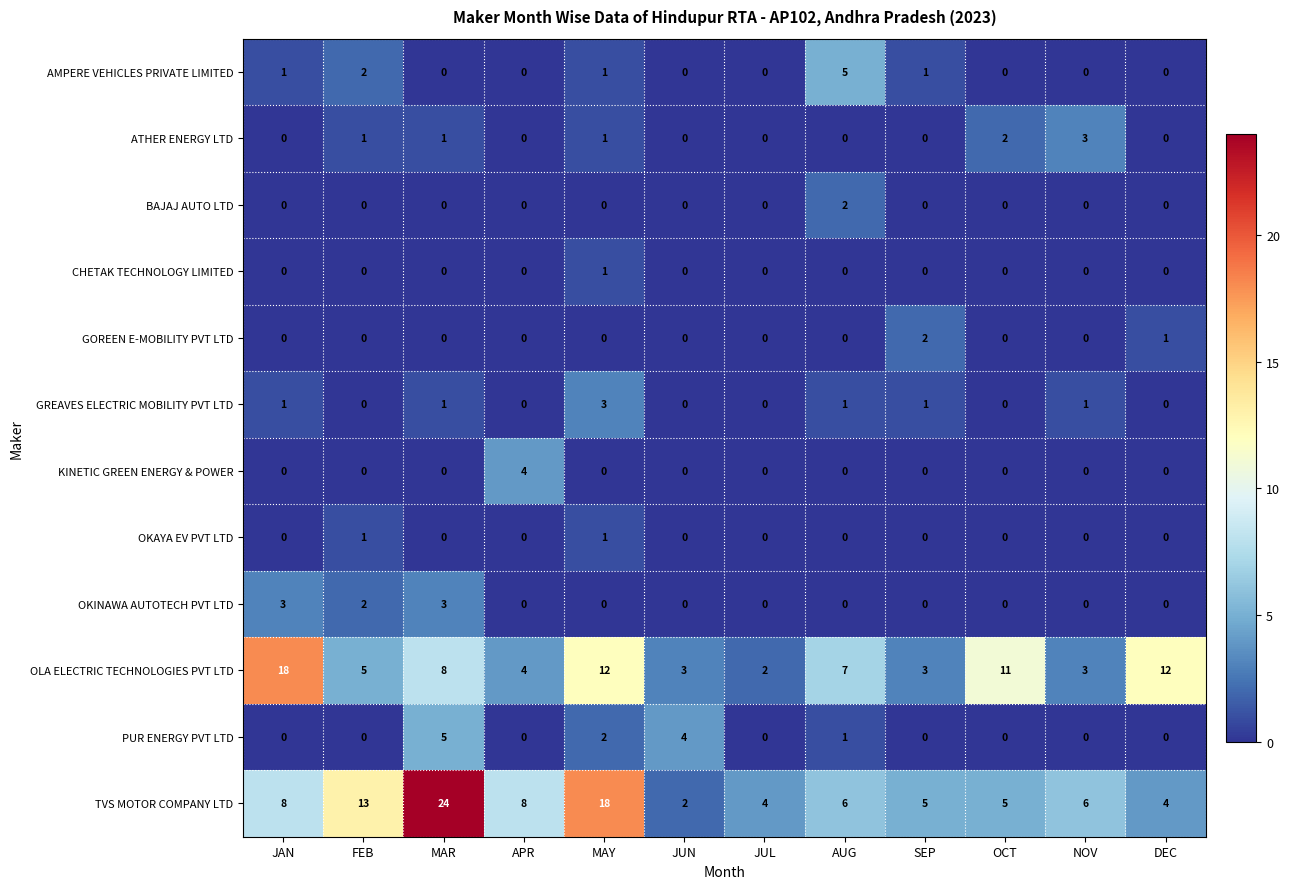

What is the spread (max minus min) of values at MAR?

24